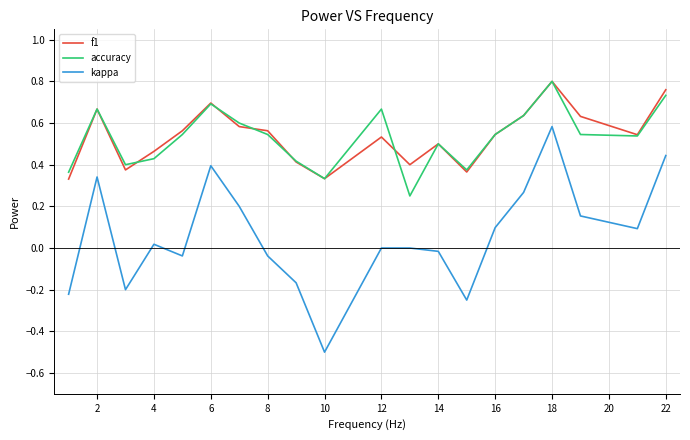

True or false: kappa and accuracy intersect in this chart.

False